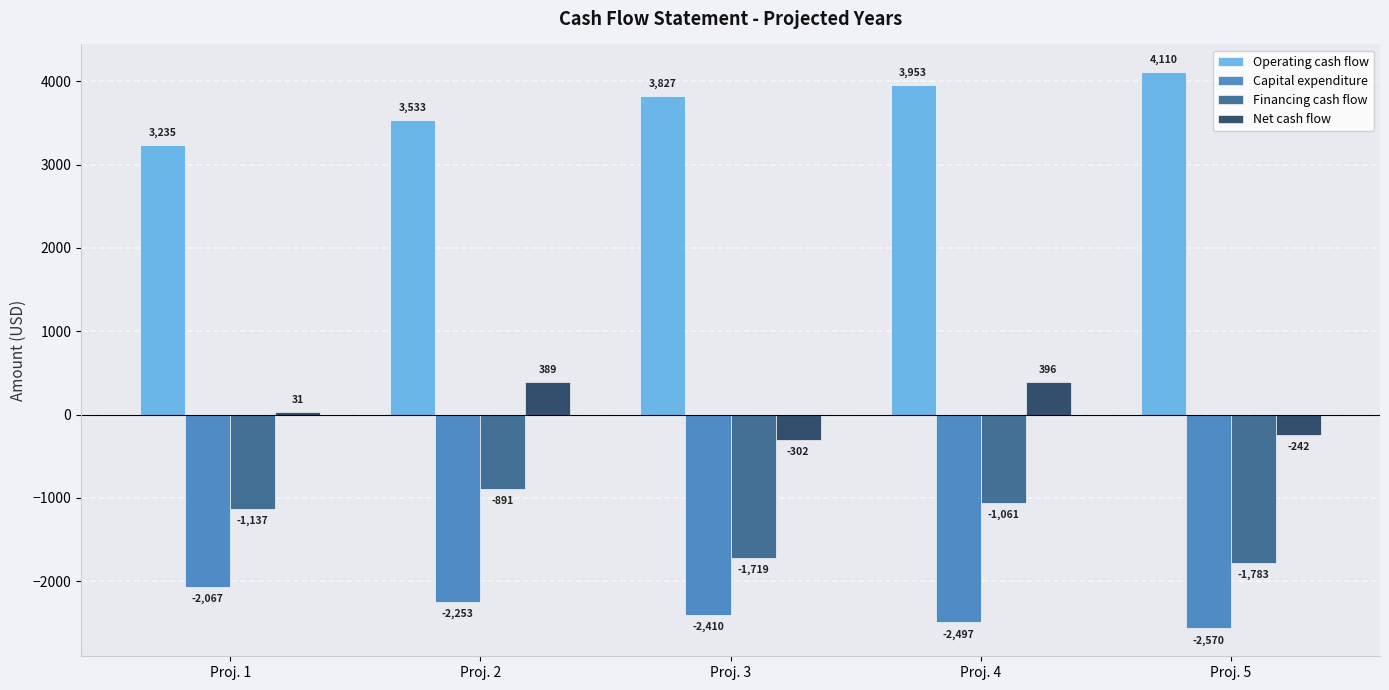

What is the minimum value shown in the chart?

-2569.5